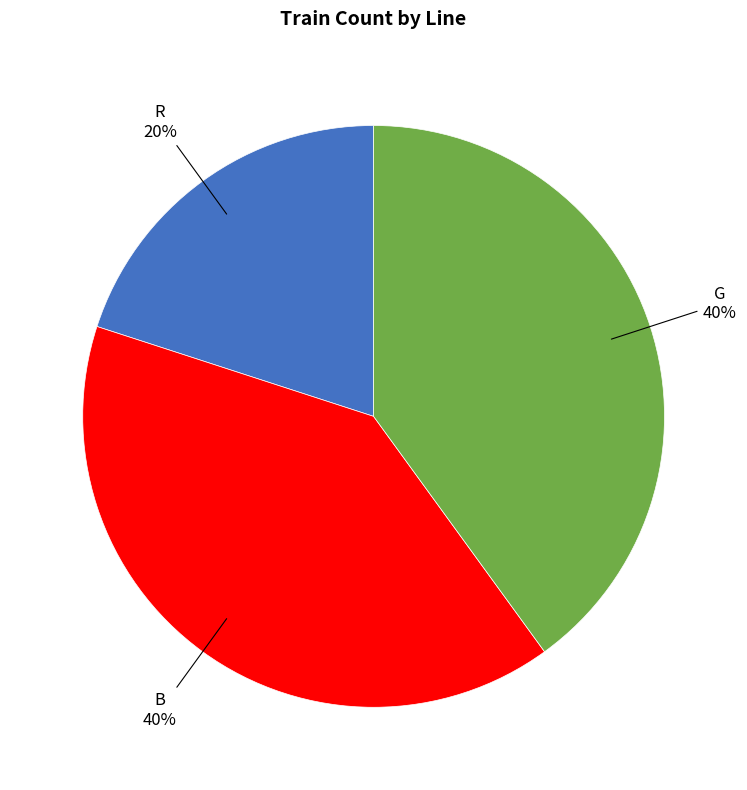

Is there a majority slice in this chart?

No